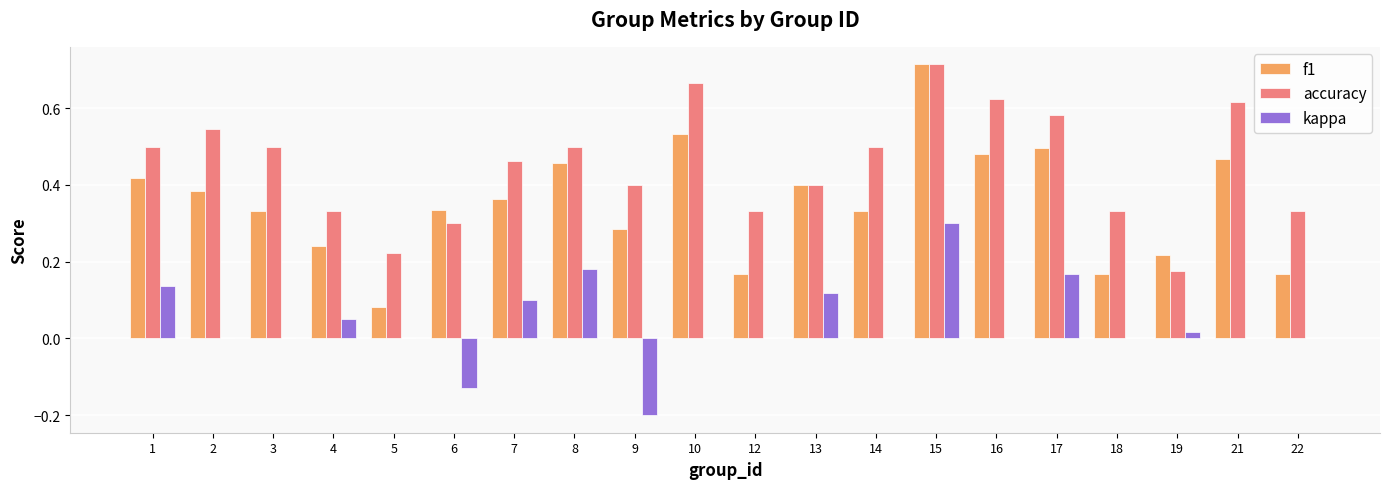

Are the bars horizontal?

No